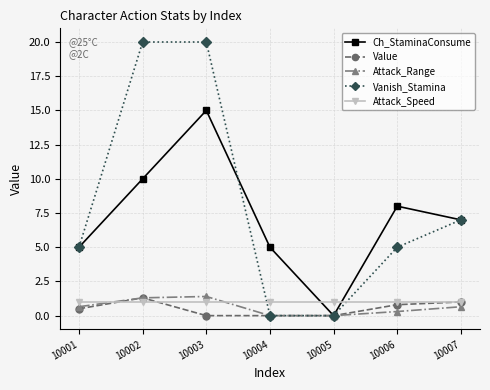

Reading left to right, list all the values displayed in this chart.

Ch_StaminaConsume: 5.0	10.0	15.0	5.0	0.0	8.0	7.0
Value: 0.5	1.3	0.0	0.0	0.0	0.8	1.0
Attack_Range: 0.7	1.3	1.4	0.0	0.0	0.3	0.7
Vanish_Stamina: 5.0	20.0	20.0	0.0	0.0	5.0	7.0
Attack_Speed: 1.0	1.0	1.0	1.0	1.0	1.0	1.0